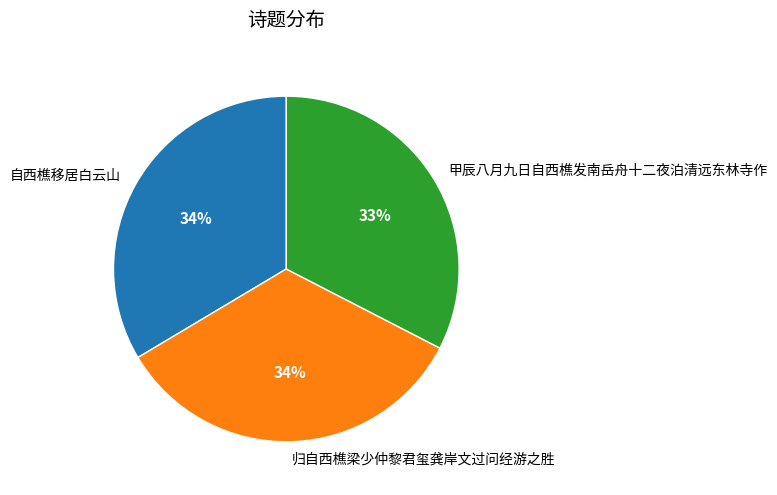

The 甲辰八月九日自西樵发南岳舟十二夜泊清远东林寺作 slice represents 21% of the pie. True or false?

False